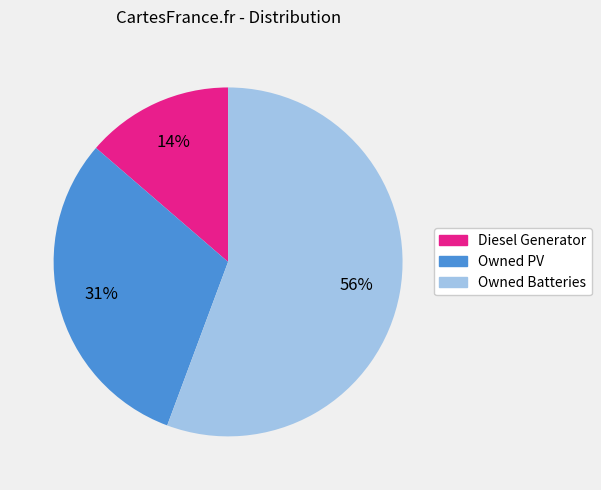

Combined, do Owned Batteries and Owned PV account for over 50%?

Yes